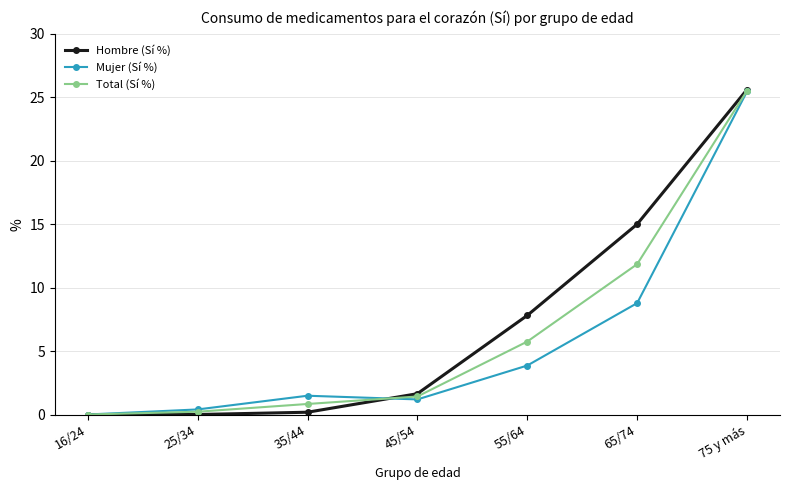

At how many categories does at least one series exceed 24?

1